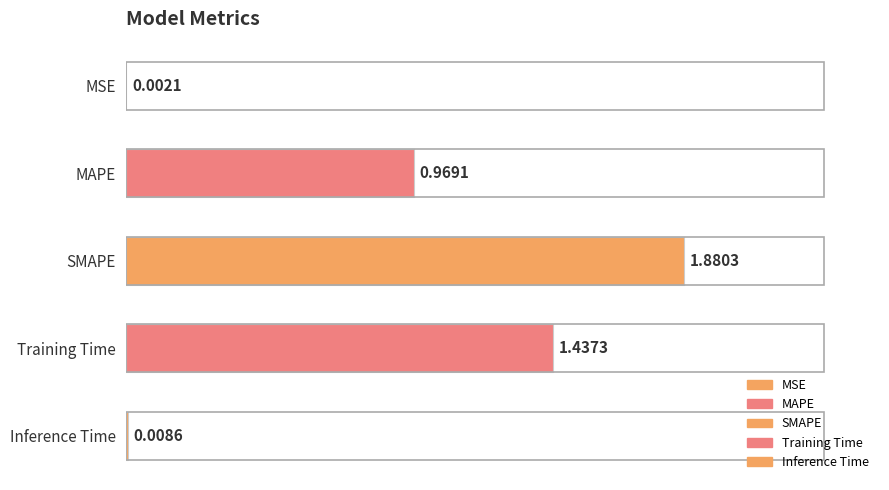

At which label is the value closest to 0?

MSE